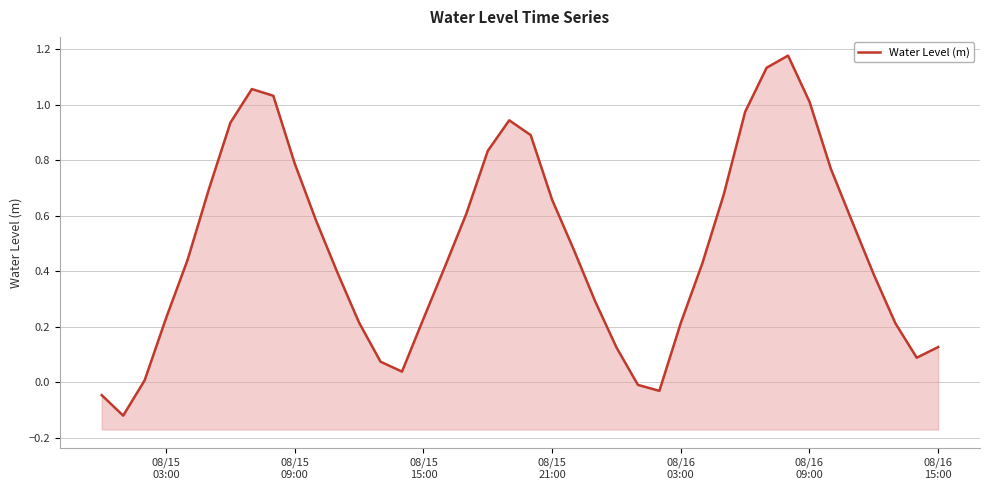

How many positive values are there?

36